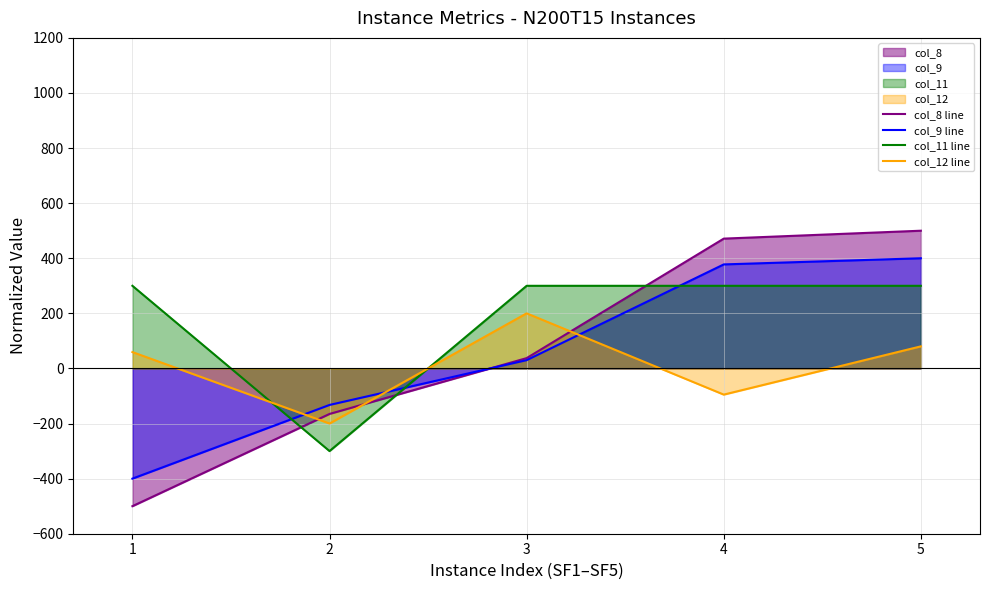

True or false: col_8 line and col_11 line cross at least once.

True